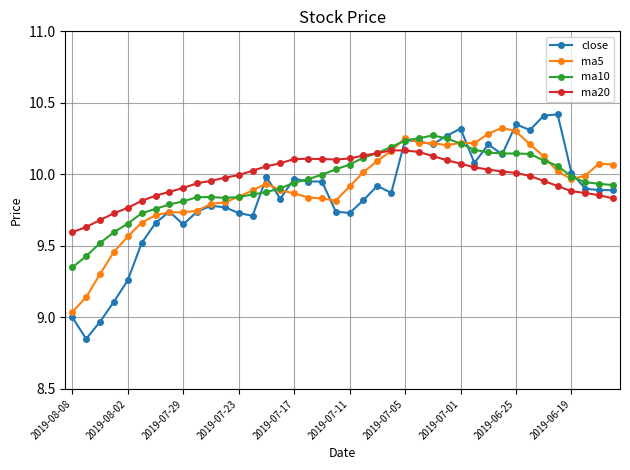

At how many categories does at least one series exceed 8?

40